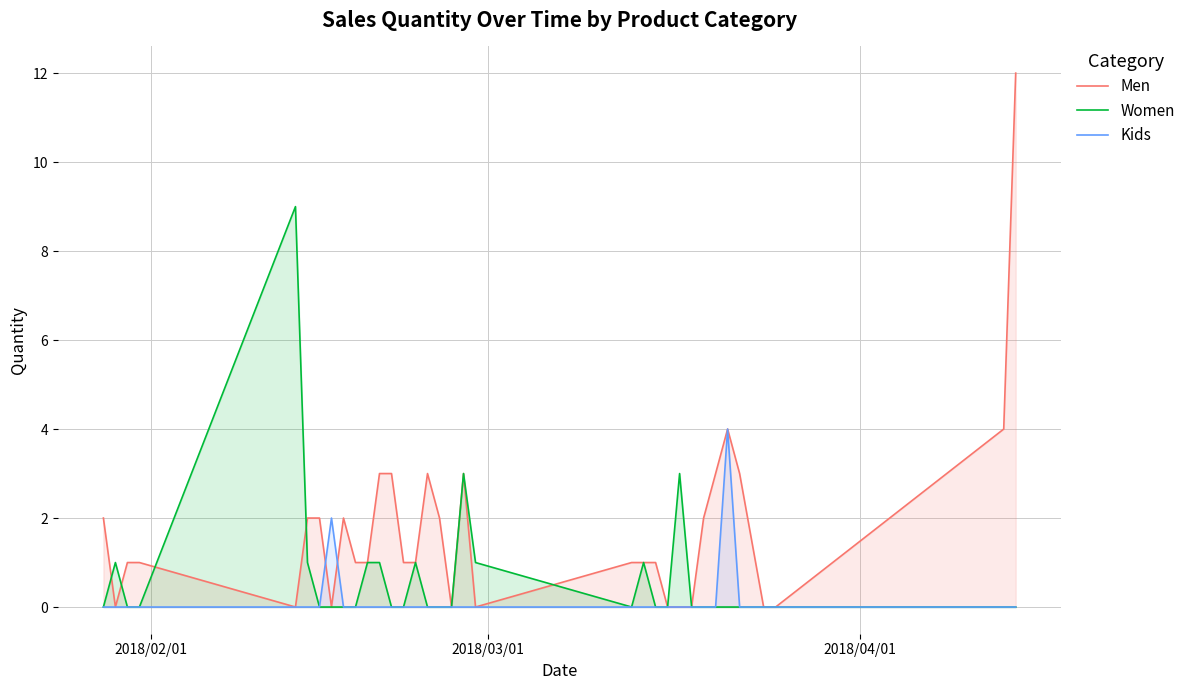

What is the greatest value displayed?

12